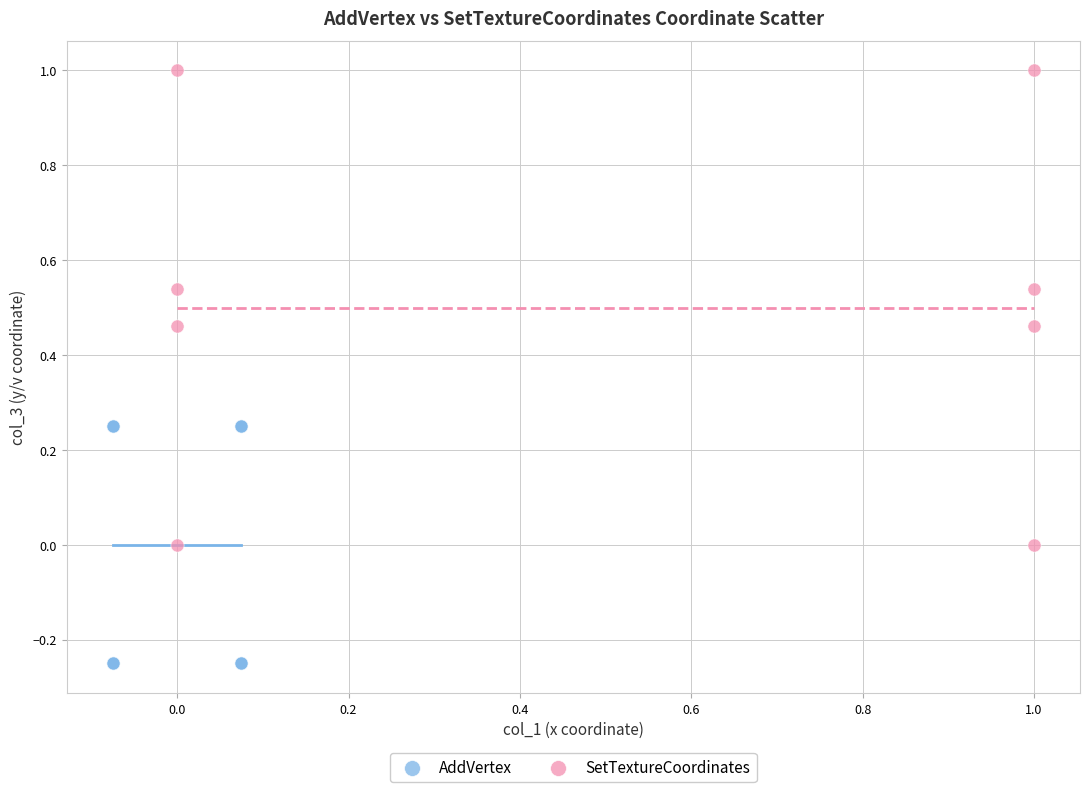

Which series has the widest spread of Y values?

SetTextureCoordinates